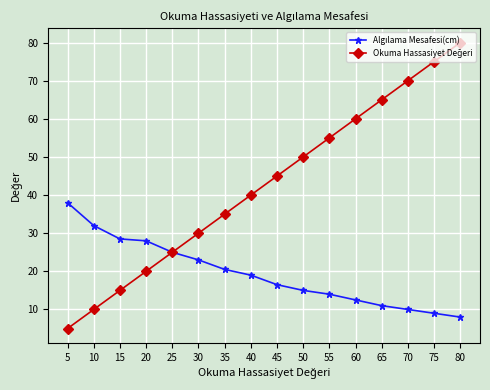

What is the total value across all series at 15?

43.5